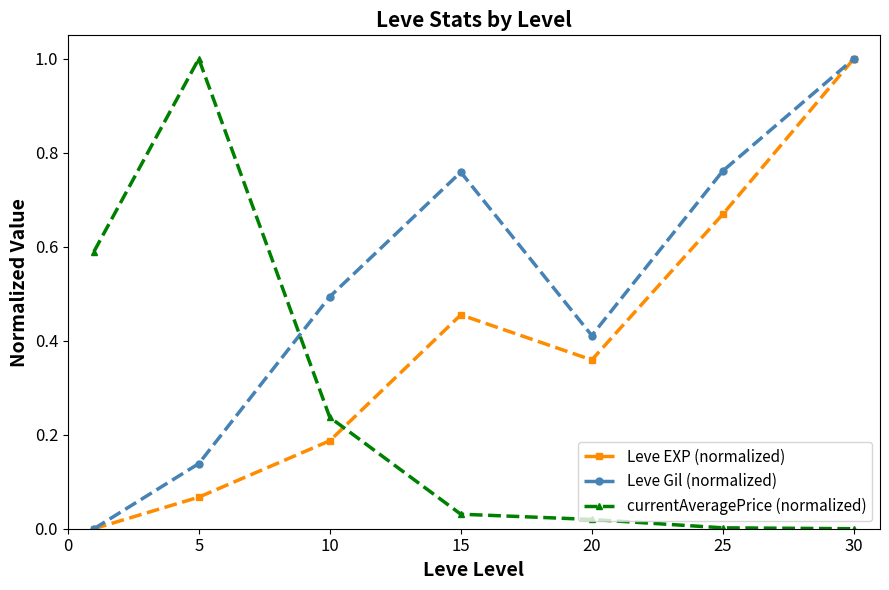

Does the chart display data point markers on the line(s)?

Yes